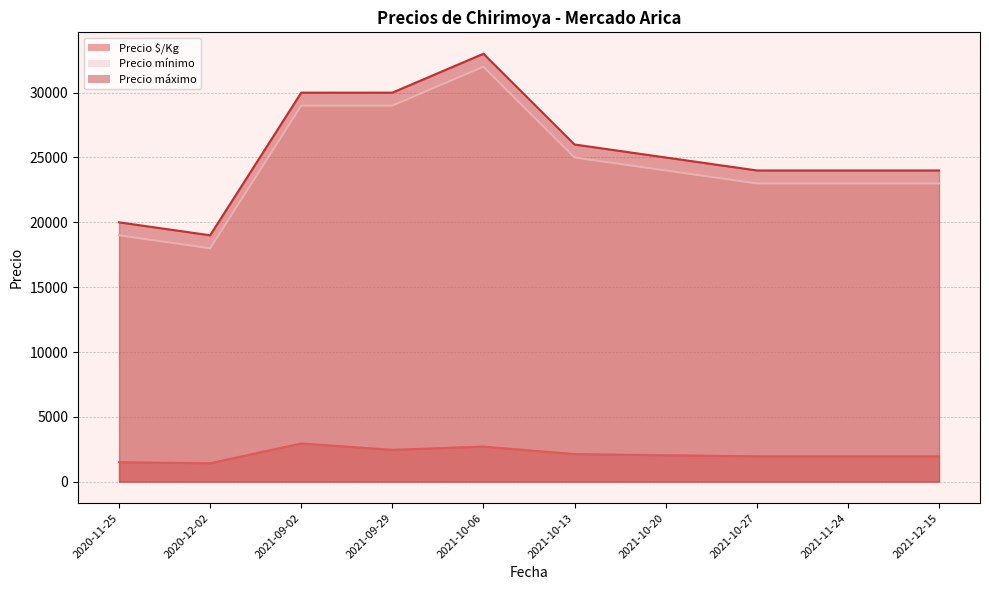

What is the smallest value displayed?

1423